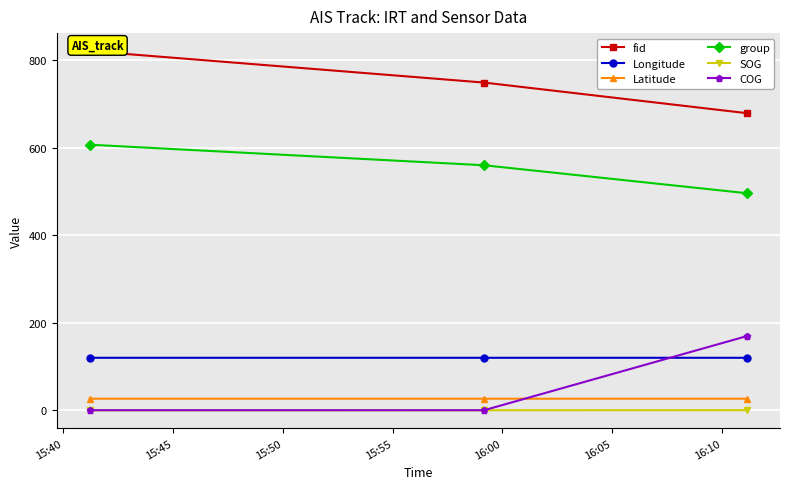

How many lines are shown in the chart?

6